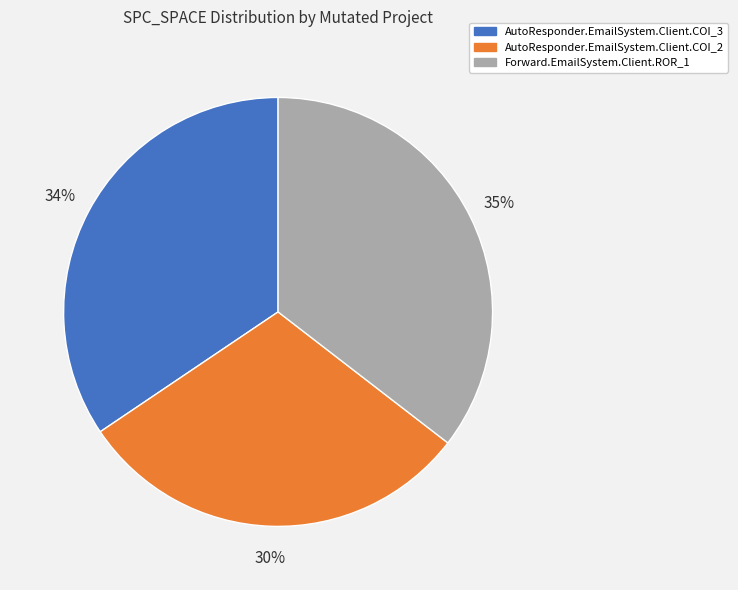

Do Forward.EmailSystem.Client.ROR_1 and AutoResponder.EmailSystem.Client.COI_2 together represent more than half of the pie?

Yes